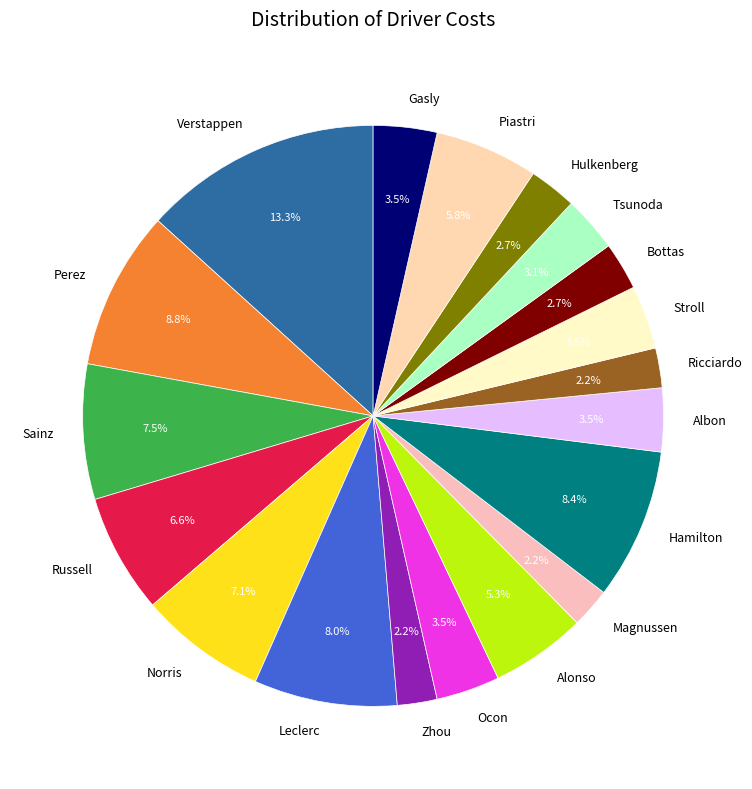

What percentage is NOT represented by Sainz?

92.5%